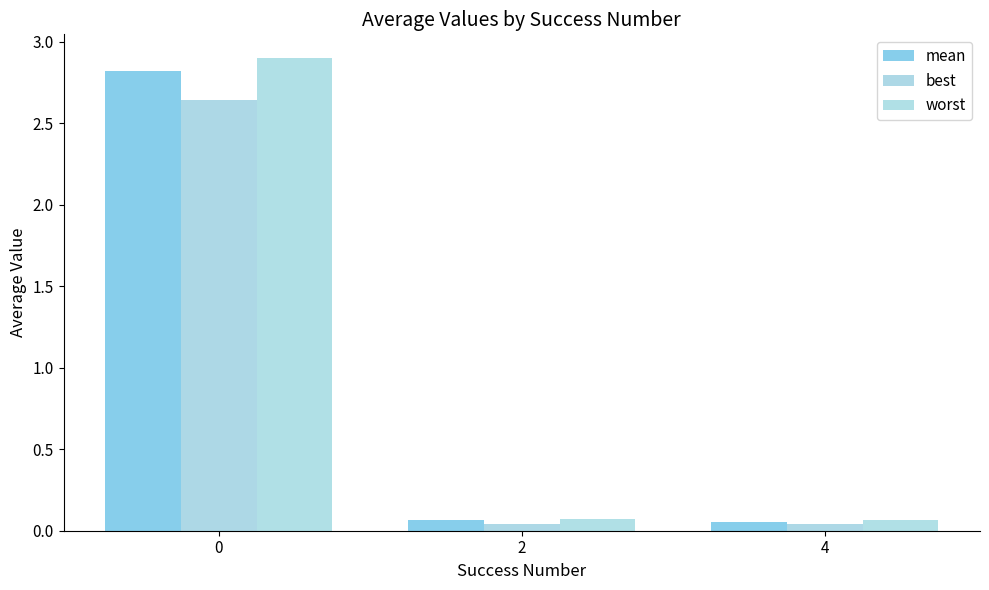

Which series has the largest total across all categories?

worst